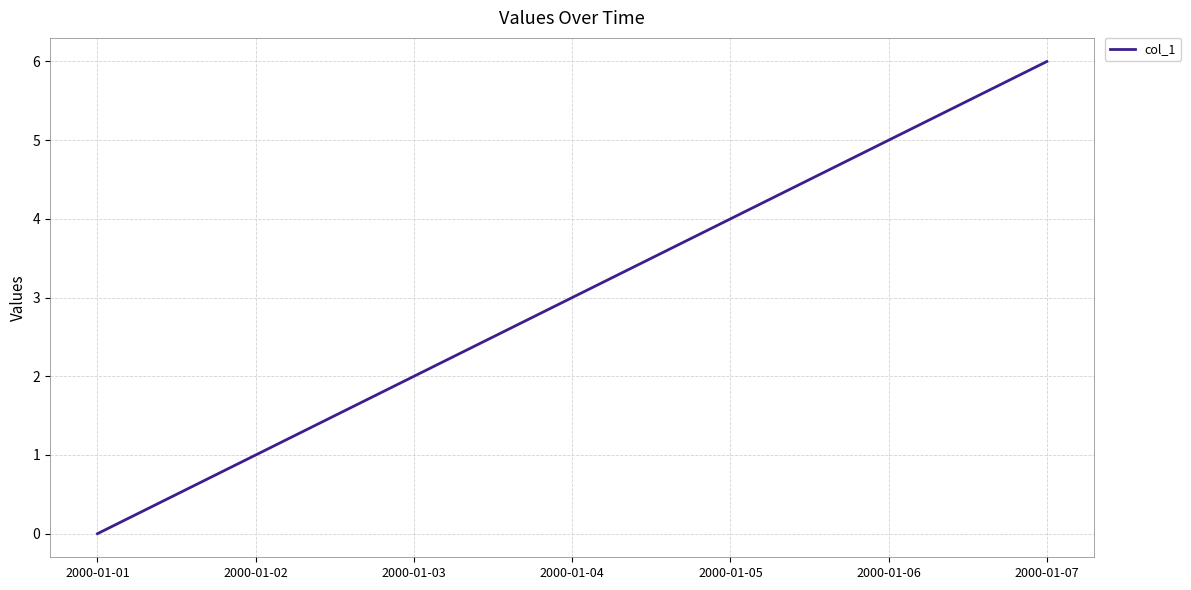

Reading right to left, extract all data points from this chart.

2000-01-07=6	2000-01-06=5	2000-01-05=4	2000-01-04=3	2000-01-03=2	2000-01-02=1	2000-01-01=0